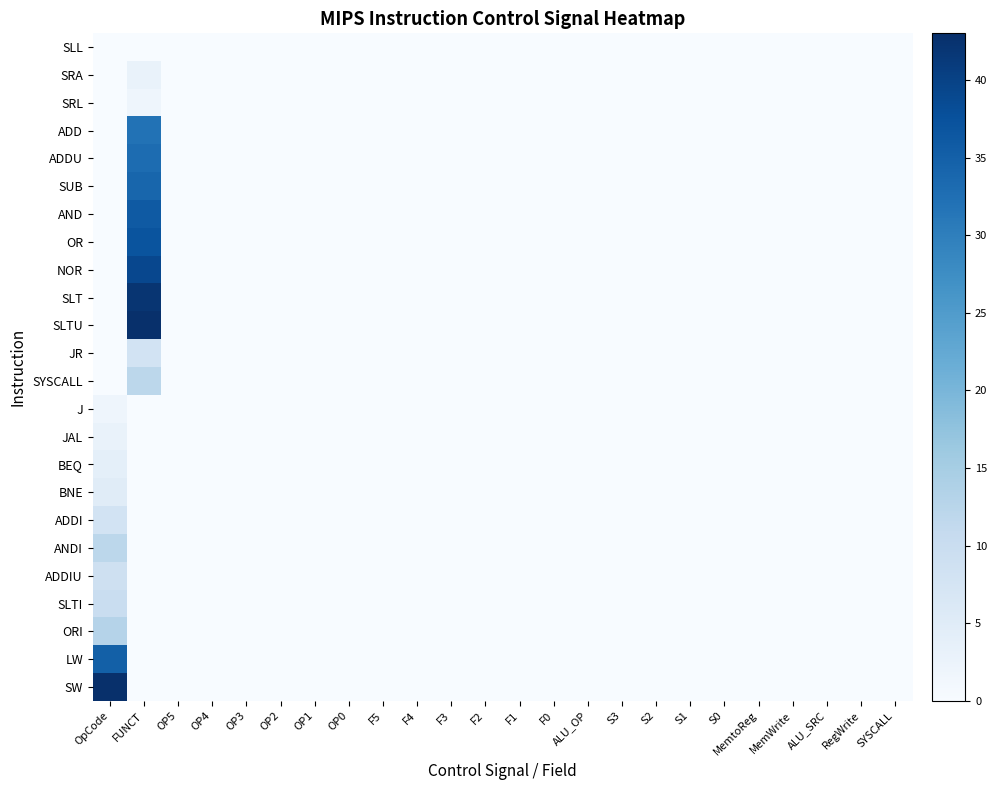

At how many categories does at least one series exceed 29?

2